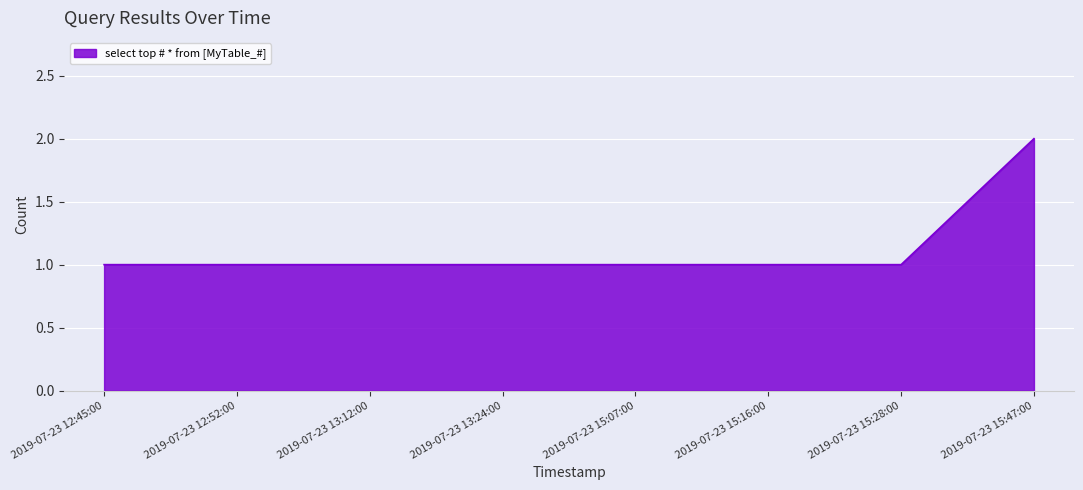

The chart shows a value of 2 at 2019-07-23 13:24:00. True or false?

False